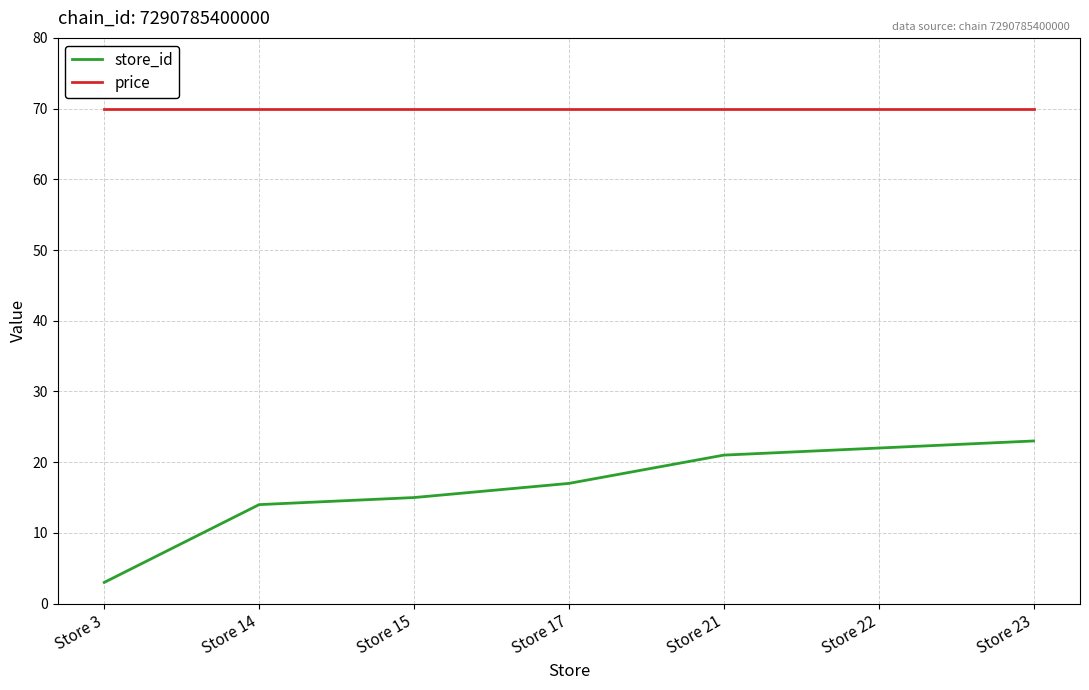

What is the approximate value of price at Store 15?

69.9